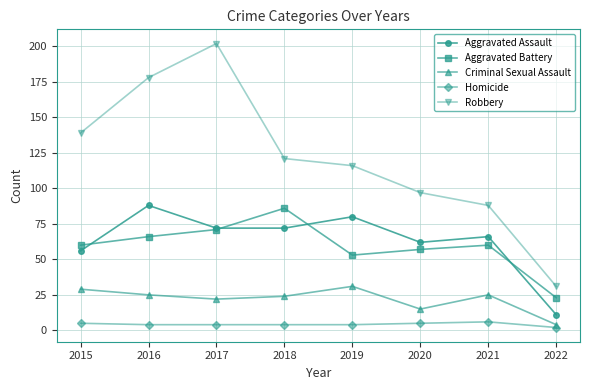

What are all the series names shown in the legend?

Aggravated Assault, Aggravated Battery, Criminal Sexual Assault, Homicide, Robbery